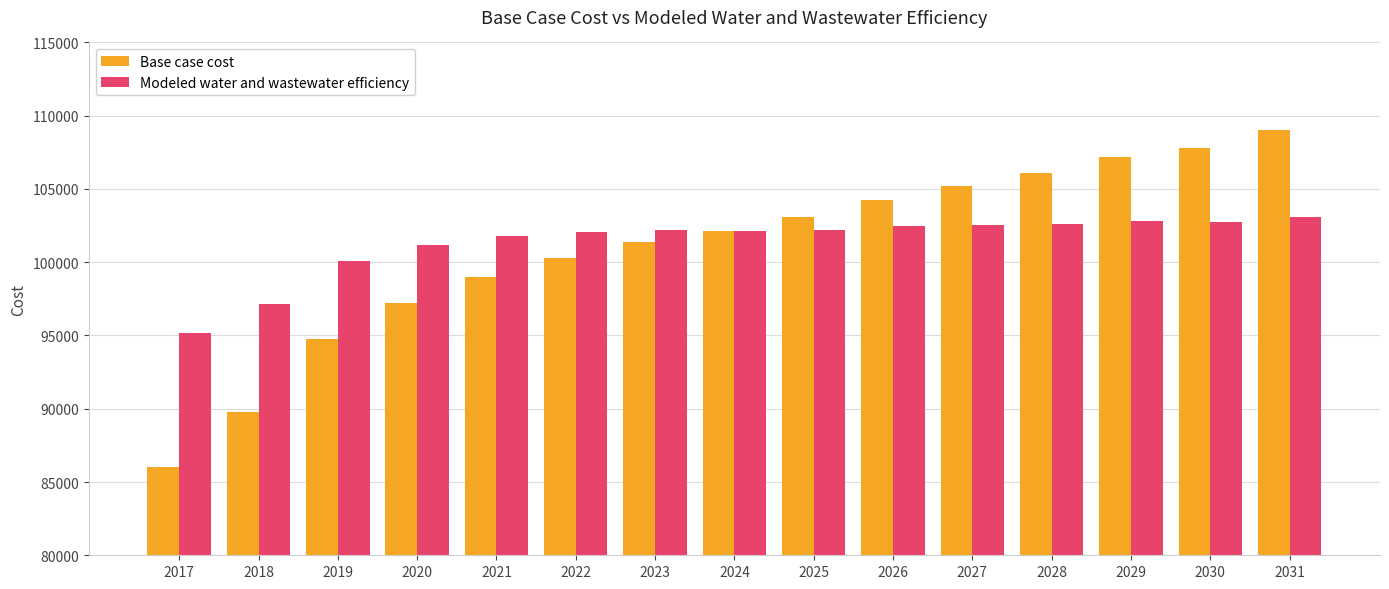

The Base case cost series shows 102161.6 at 2024. True or false?

True